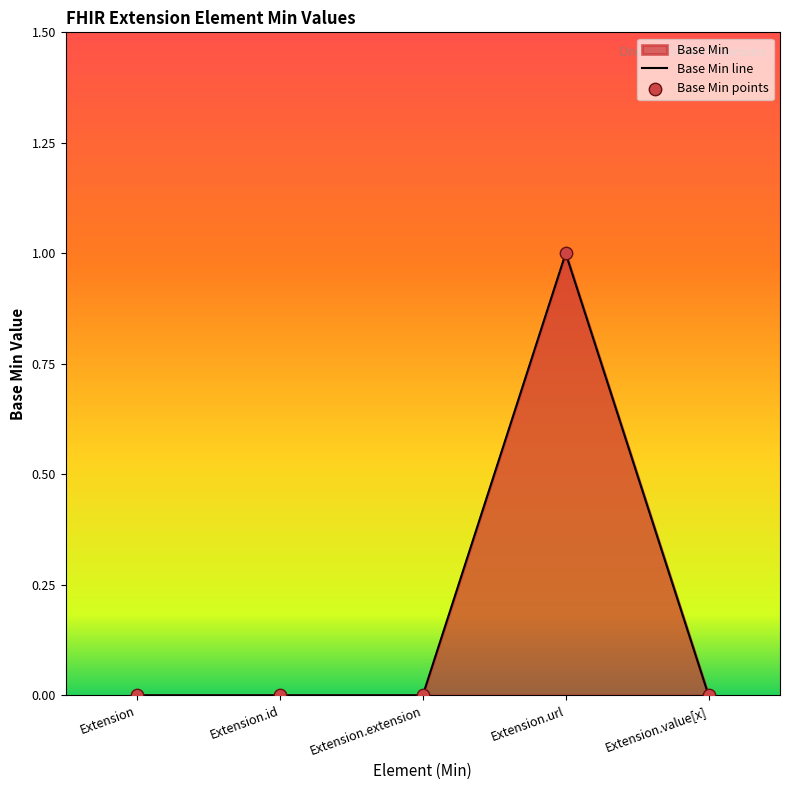

Between Extension.id and Extension.extension, which is larger?

Extension.id